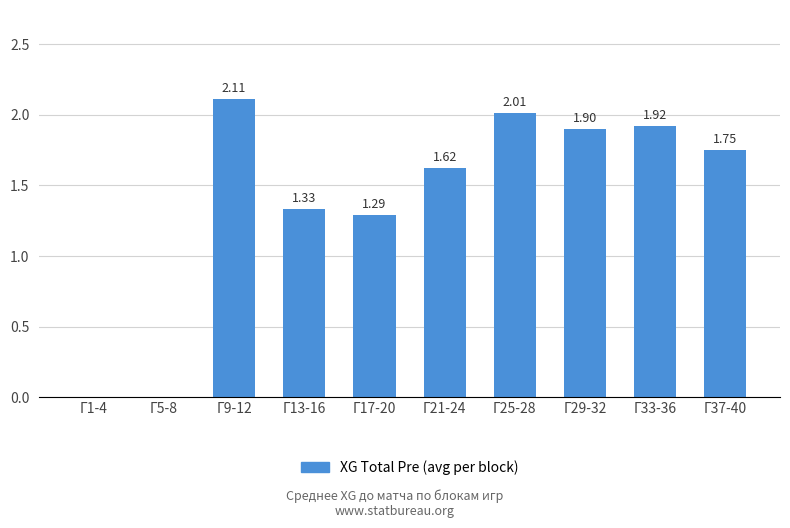

At which label does the data first exceed 1?

Г9-12